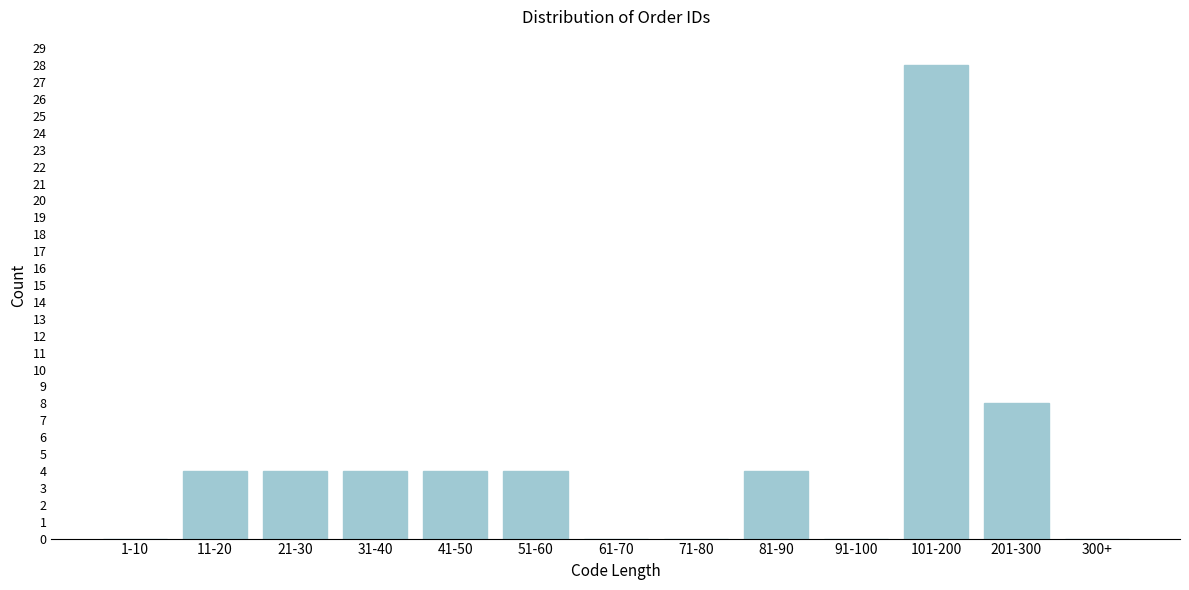

Reading left to right, extract all data points from this chart.

1-10=0	11-20=4	21-30=4	31-40=4	41-50=4	51-60=4	61-70=0	71-80=0	81-90=4	91-100=0	101-200=28	201-300=8	300+=0